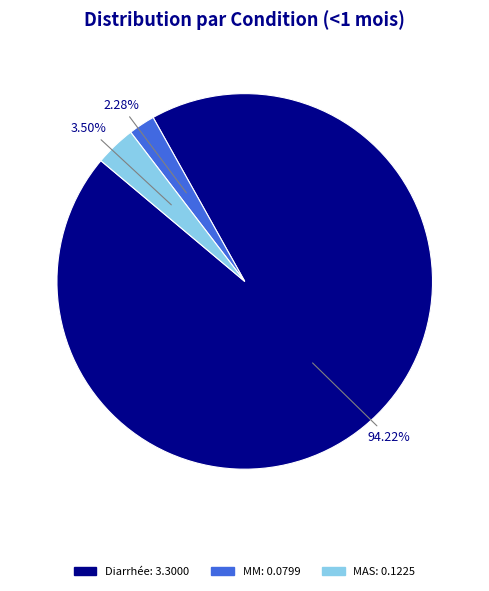

Is there any slice that represents more than half of the pie?

Yes